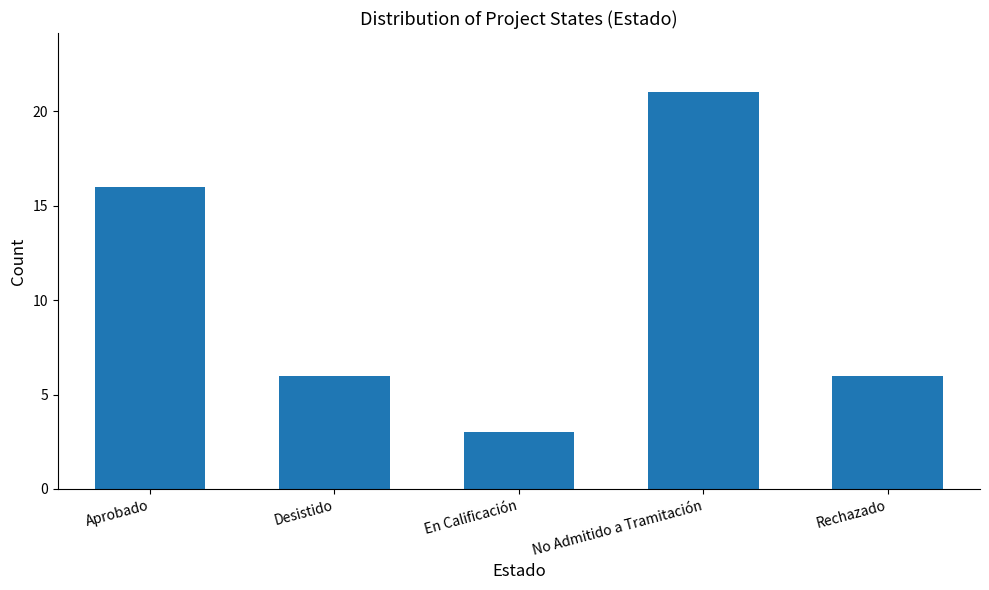

Between Desistido and En Calificación, which is larger?

Desistido